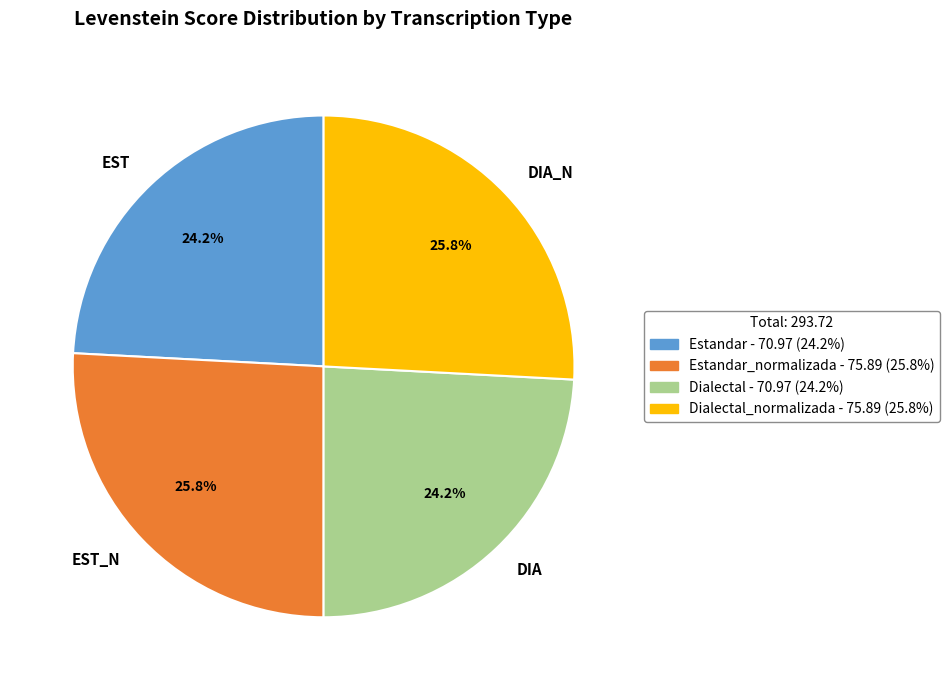

How many slices are in this pie chart?

4